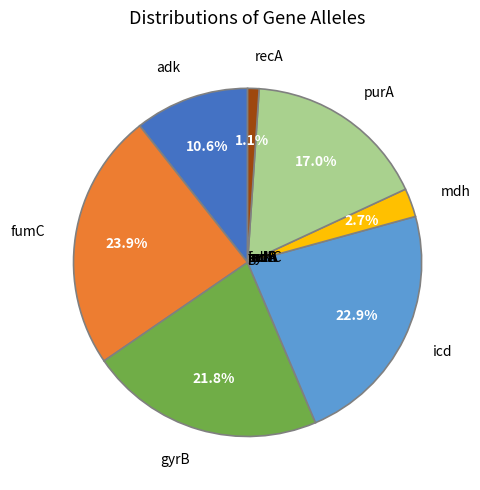

Does any single category account for the majority?

No